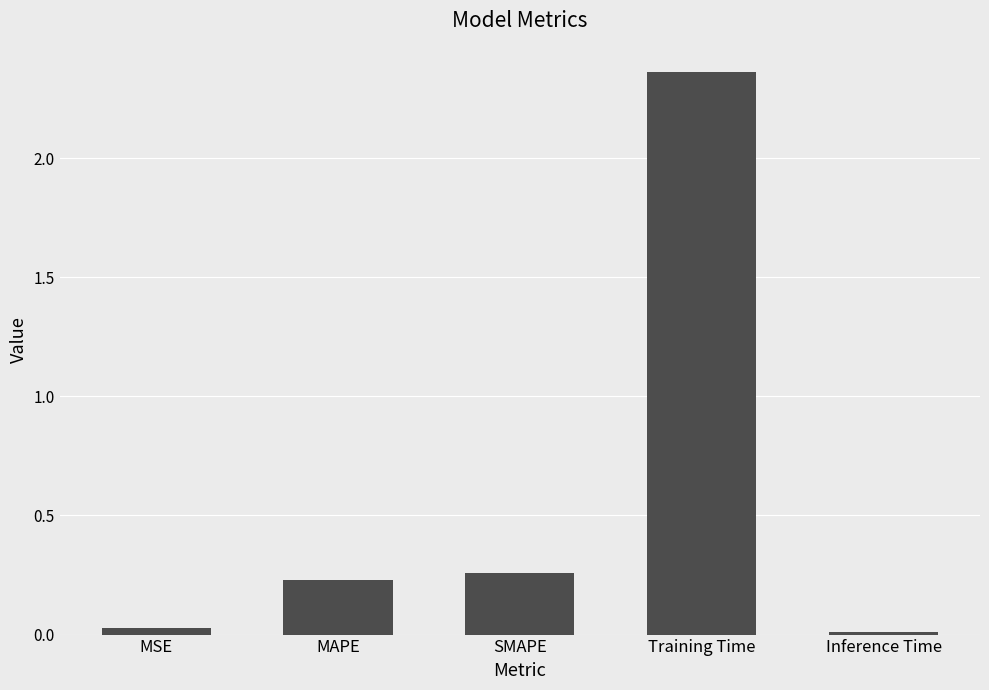

Is it true that the value at Training Time is 1.0?

False